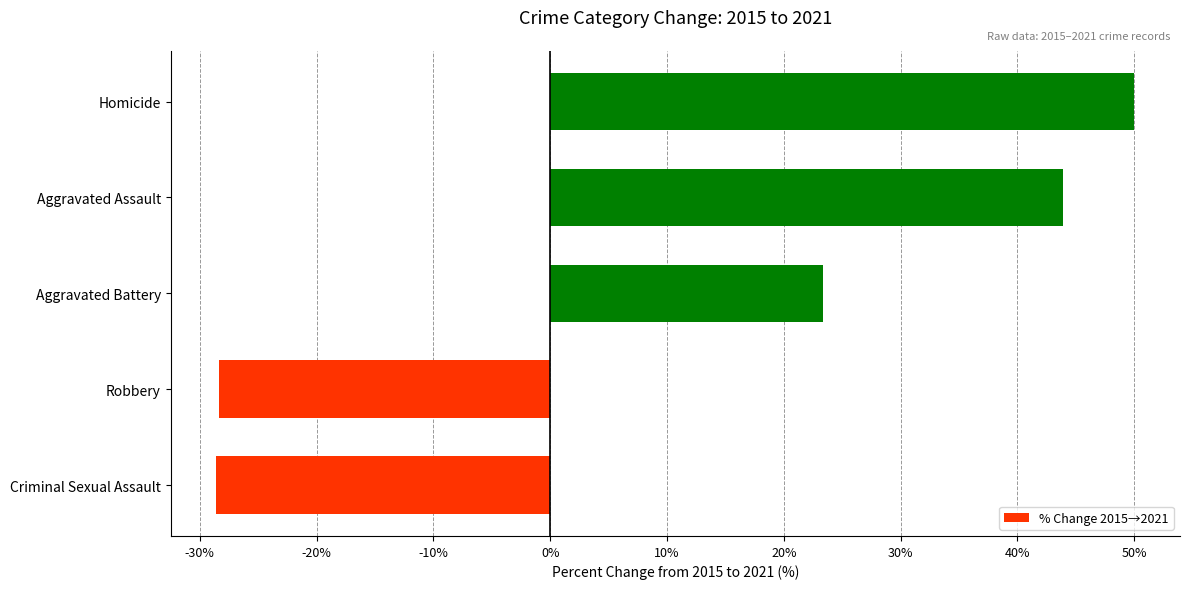

Count the number of data series in this chart.

1